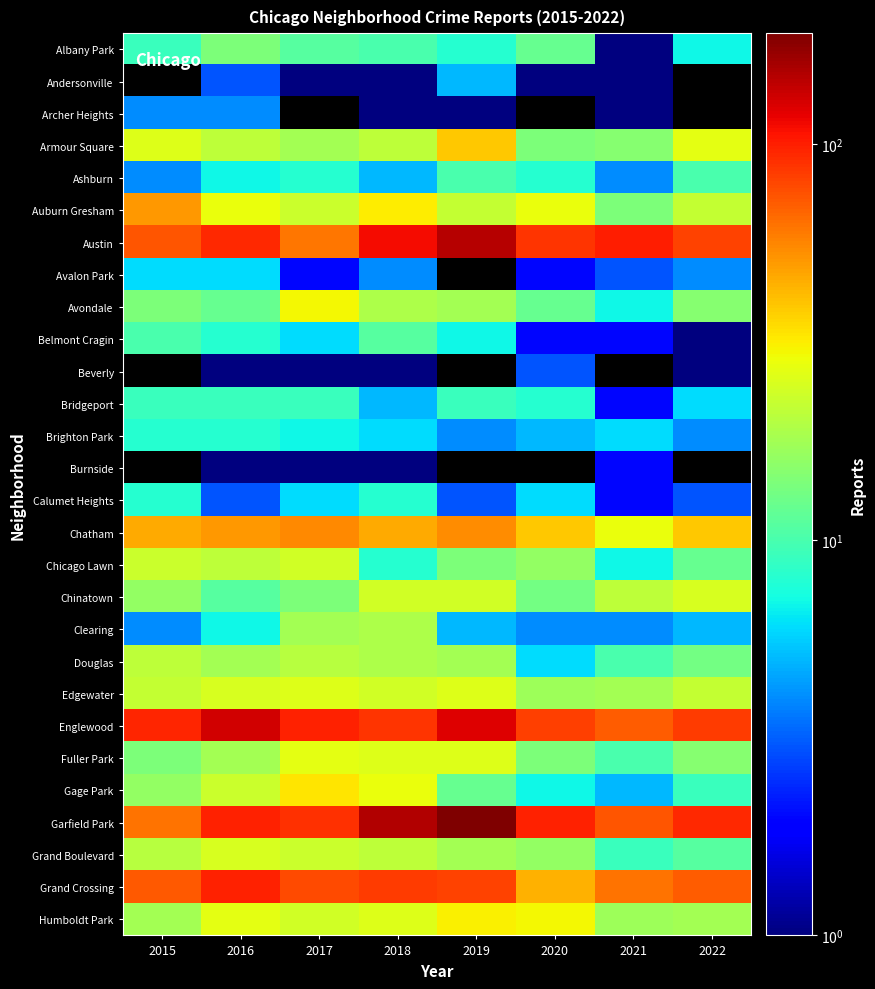

Is it true that Chicago Lawn equals 5.1 at 2022?

False